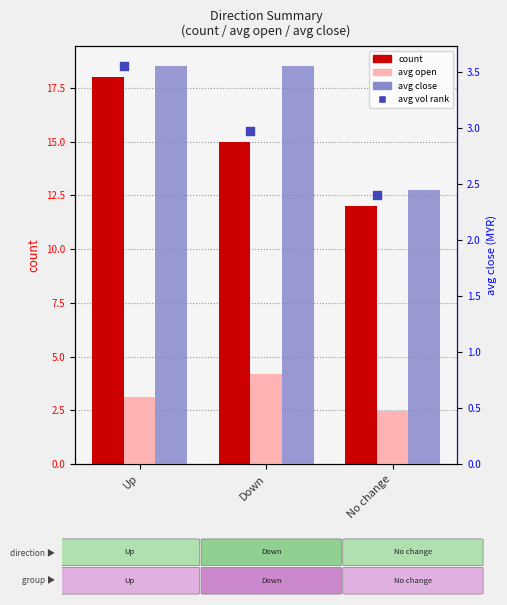

At which category is the sum across all series the highest?

Up